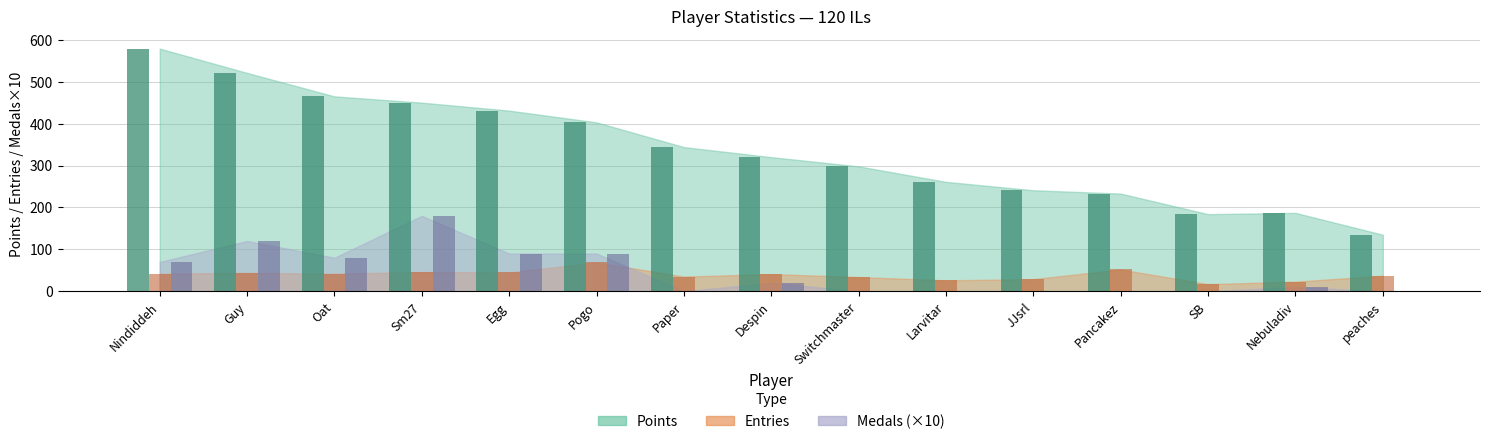

What is the maximum value shown in the chart?

579